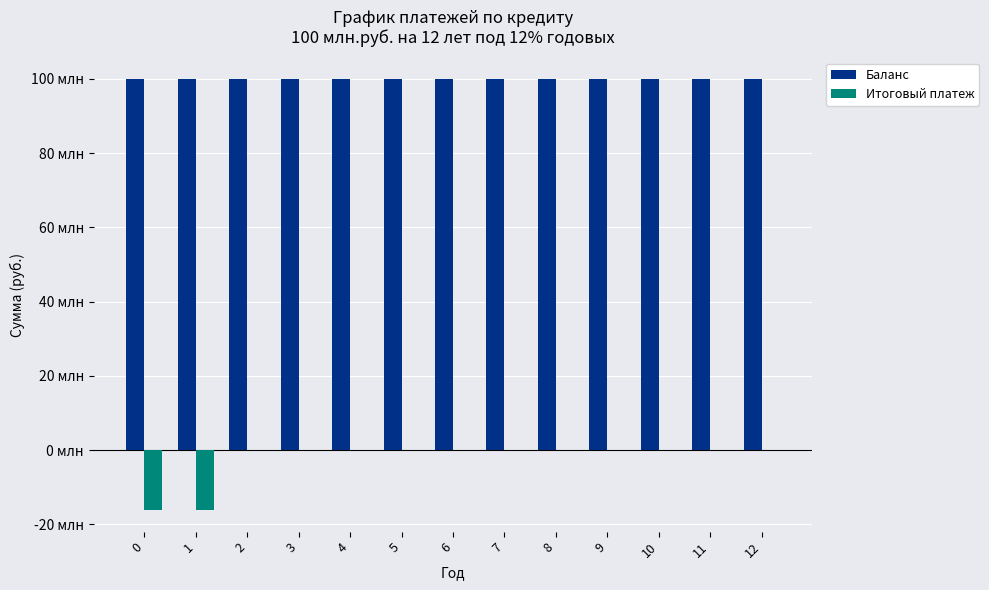

What is the value of the Баланс bar at the 11th from the left?

100.0